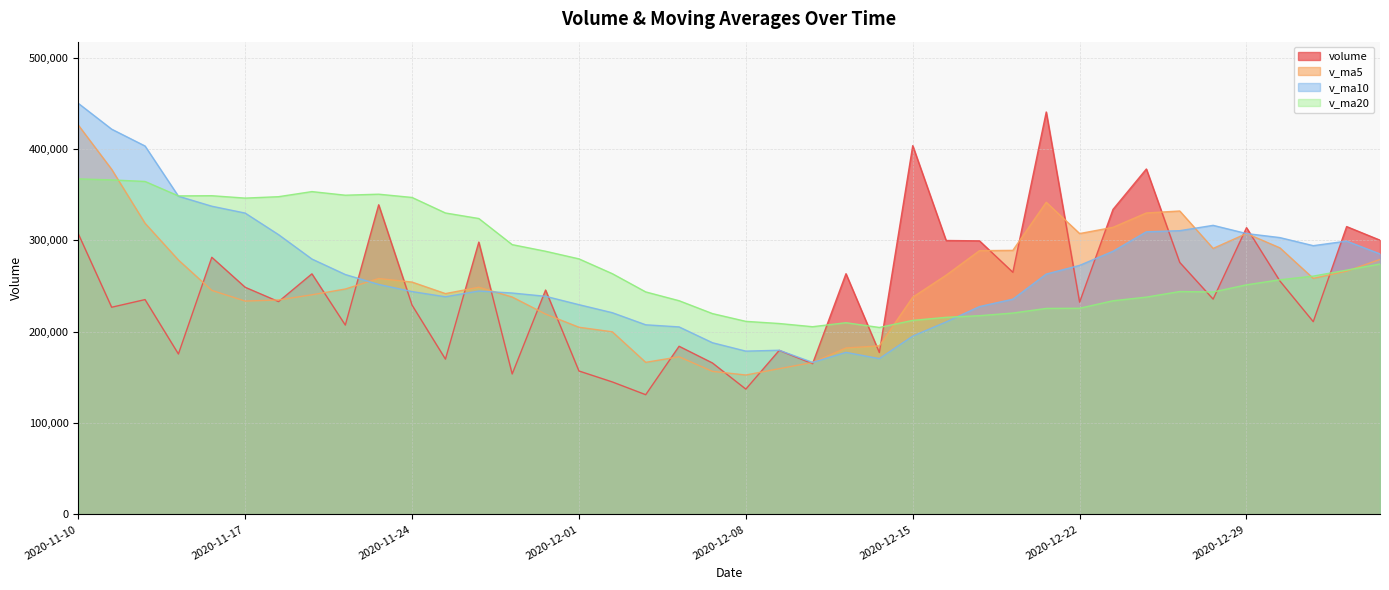

Reading left to right, extract all data points from this chart.

volume: 2020-11-10=307165.5	2020-11-11=226749.0	2020-11-12=235127.7	2020-11-13=175565.9	2020-11-16=281423.9	2020-11-17=248595.9	2020-11-18=232913.0	2020-11-19=263305.8	2020-11-20=207223.9	2020-11-23=338900.1	2020-11-24=229074.3	2020-11-25=169931.3	2020-11-26=298070.7	2020-11-27=153678.6	2020-11-30=245575.4	2020-12-01=156956.3	2020-12-02=144968.7	2020-12-03=131006.4	2020-12-04=184016.2	2020-12-07=165724.1	2020-12-08=137120.3	2020-12-09=179539.8	2020-12-10=164970.6	2020-12-11=263433.8	2020-12-14=177160.7	2020-12-15=403633.1	2020-12-16=299815.4	2020-12-17=299416.7	2020-12-18=265014.0	2020-12-21=440493.2	2020-12-22=232304.5	2020-12-23=333837.3	2020-12-24=378096.5	2020-12-25=275794.0	2020-12-28=235610.8	2020-12-29=313852.1	2020-12-30=255507.4	2020-12-31=210946.9	2021-01-04=315048.3	2021-01-05=300168.2
v_ma5: 2020-11-10=426154.2	2020-11-11=377710.0	2020-11-12=318678.0	2020-11-13=278444.6	2020-11-16=245206.4	2020-11-17=233492.5	2020-11-18=234725.3	2020-11-19=240360.9	2020-11-20=246692.5	2020-11-23=258187.7	2020-11-24=254283.4	2020-11-25=241687.0	2020-11-26=248640.0	2020-11-27=237931.0	2020-11-30=219266.1	2020-12-01=204842.5	2020-12-02=199850.0	2020-12-03=166437.1	2020-12-04=172504.6	2020-12-07=156534.4	2020-12-08=152567.1	2020-12-09=159481.4	2020-12-10=166274.2	2020-12-11=182157.7	2020-12-14=184445.0	2020-12-15=237747.6	2020-12-16=261802.7	2020-12-17=288691.9	2020-12-18=289008.0	2020-12-21=341674.5	2020-12-22=307408.8	2020-12-23=314213.1	2020-12-24=329949.1	2020-12-25=332105.1	2020-12-28=291128.6	2020-12-29=307438.2	2020-12-30=291772.2	2020-12-31=258342.2	2021-01-04=266193.1	2021-01-05=279104.6
v_ma10: 2020-11-10=449962.8	2020-11-11=421670.6	2020-11-12=403249.4	2020-11-13=348265.8	2020-11-16=337340.7	2020-11-17=329823.3	2020-11-18=306217.6	2020-11-19=279519.4	2020-11-20=262568.5	2020-11-23=251697.0	2020-11-24=243887.9	2020-11-25=238206.2	2020-11-26=244500.5	2020-11-27=242311.7	2020-11-30=238726.9	2020-12-01=229562.9	2020-12-02=220768.5	2020-12-03=207538.6	2020-12-04=205217.8	2020-12-07=187900.2	2020-12-08=178704.8	2020-12-09=179665.7	2020-12-10=166355.6	2020-12-11=177331.2	2020-12-14=170489.7	2020-12-15=195157.4	2020-12-16=210642.0	2020-12-17=227483.1	2020-12-18=235582.9	2020-12-21=263059.8	2020-12-22=272578.2	2020-12-23=288007.9	2020-12-24=309320.5	2020-12-25=310556.5	2020-12-28=316401.5	2020-12-29=307423.5	2020-12-30=302992.7	2020-12-31=294145.7	2021-01-04=299149.1	2021-01-05=285116.6
v_ma20: 2020-11-10=367272.0	2020-11-11=366153.2	2020-11-12=364434.5	2020-11-13=348626.8	2020-11-16=348833.8	2020-11-17=346226.2	2020-11-18=347767.2	2020-11-19=353348.4	2020-11-20=349388.6	2020-11-23=350499.0	2020-11-24=346925.4	2020-11-25=329938.4	2020-11-26=323875.0	2020-11-27=295288.8	2020-11-30=288033.8	2020-12-01=279693.1	2020-12-02=263493.1	2020-12-03=243529.0	2020-12-04=233893.2	2020-12-07=219798.6	2020-12-08=211296.4	2020-12-09=208935.9	2020-12-10=205428.0	2020-12-11=209821.5	2020-12-14=204608.3	2020-12-15=212360.1	2020-12-16=215705.3	2020-12-17=217510.8	2020-12-18=220400.3	2020-12-21=225480.0	2020-12-22=225641.5	2020-12-23=233836.8	2020-12-24=237838.1	2020-12-25=243943.9	2020-12-28=243445.6	2020-12-29=251290.4	2020-12-30=256817.4	2020-12-31=260814.4	2021-01-04=267366.0	2021-01-05=274088.2